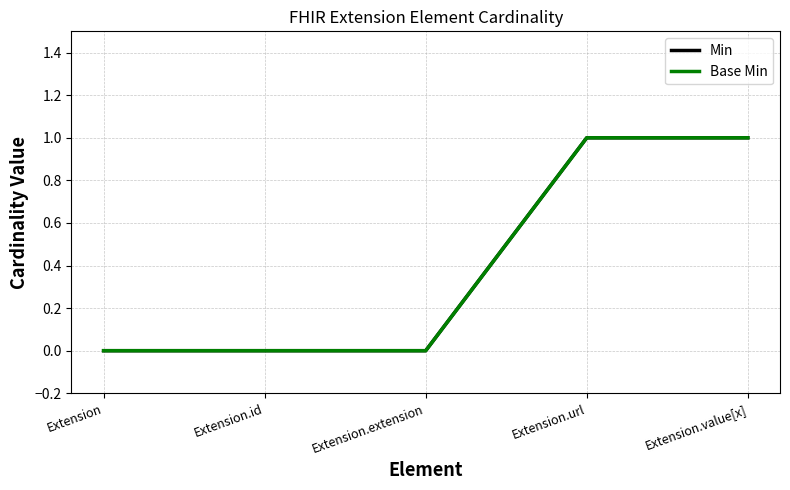

Rank the categories by Min value from highest to lowest.

Extension.url, Extension.value[x], Extension, Extension.id, Extension.extension